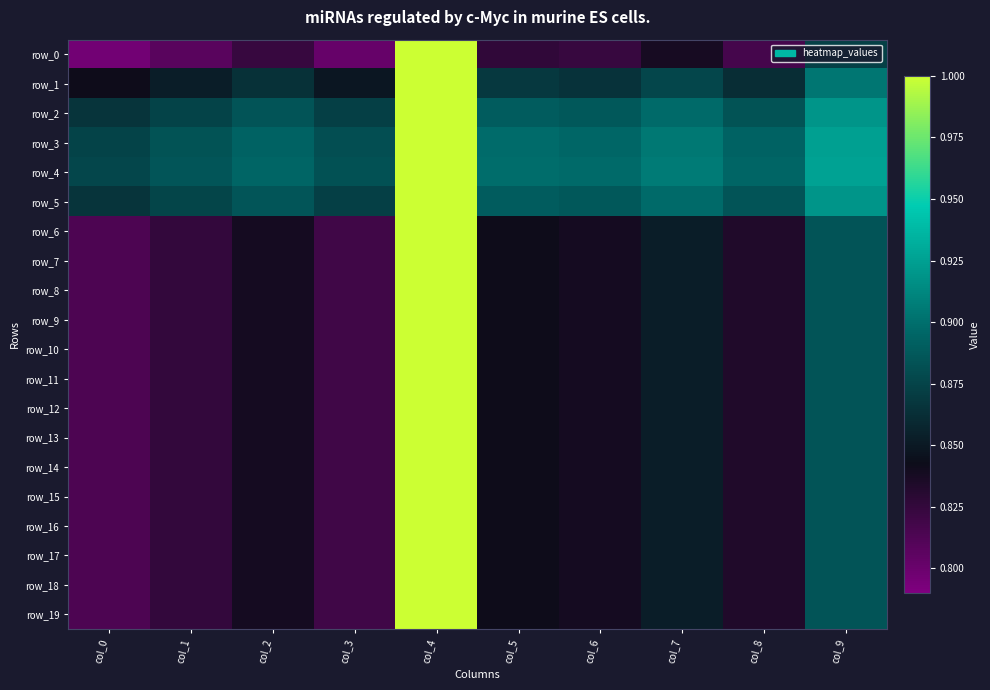

How many row_17 values are between 0 and 1?

10